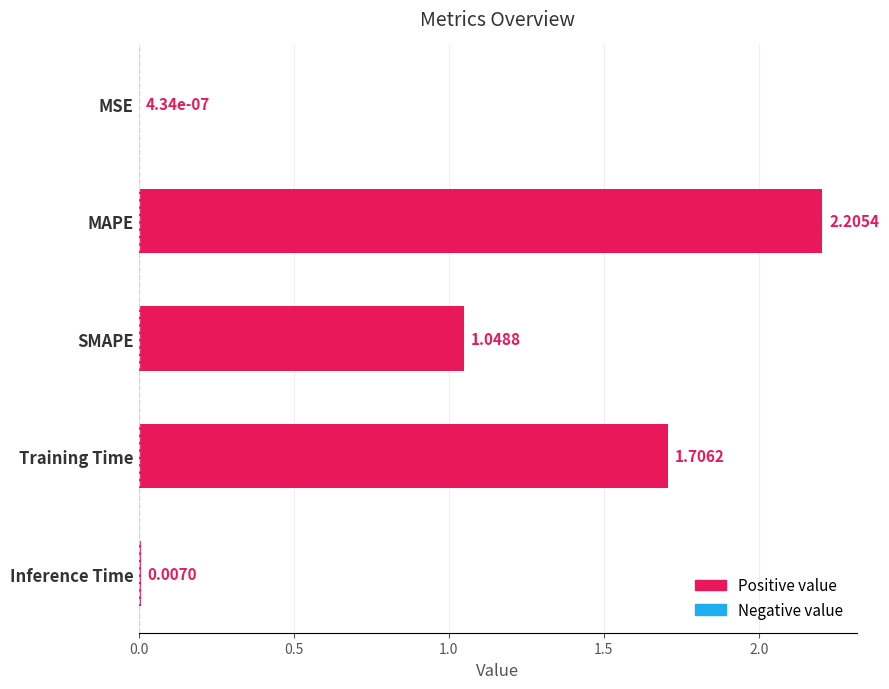

At which label is the value closest to 1?

SMAPE